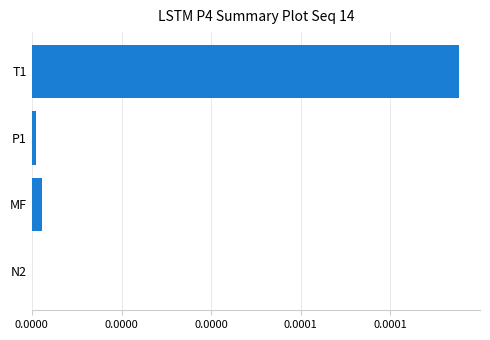

Are the bars grouped side by side (vs. stacked)?

No